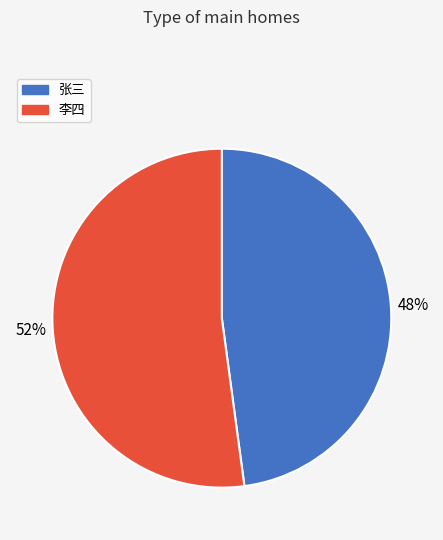

Which category has the biggest portion of the pie?

李四